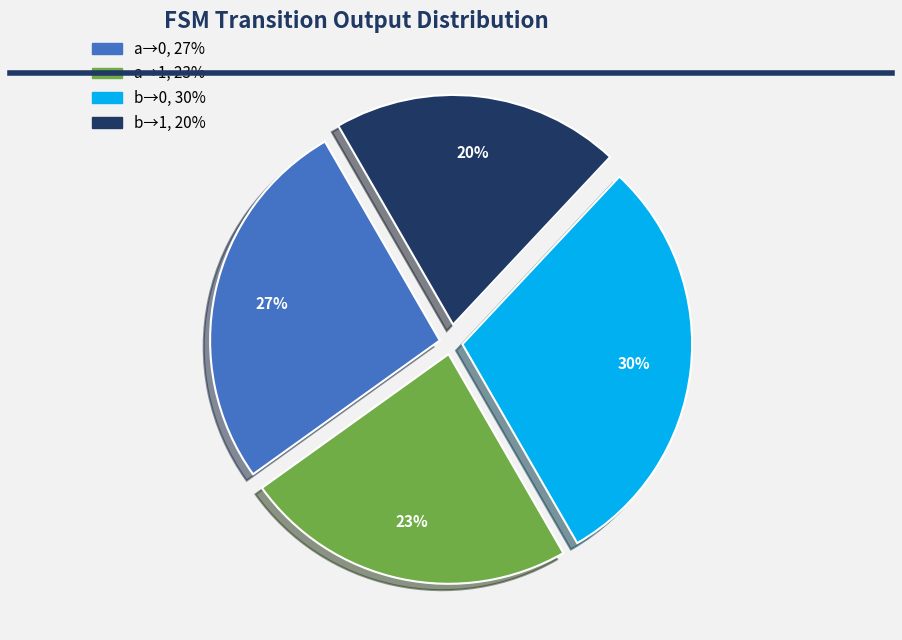

To the nearest percent, what is the average slice percentage?

25%